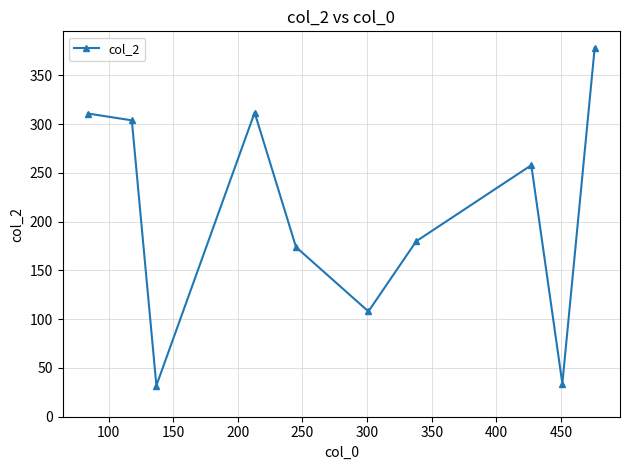

What is the minimum value shown in the chart?

32